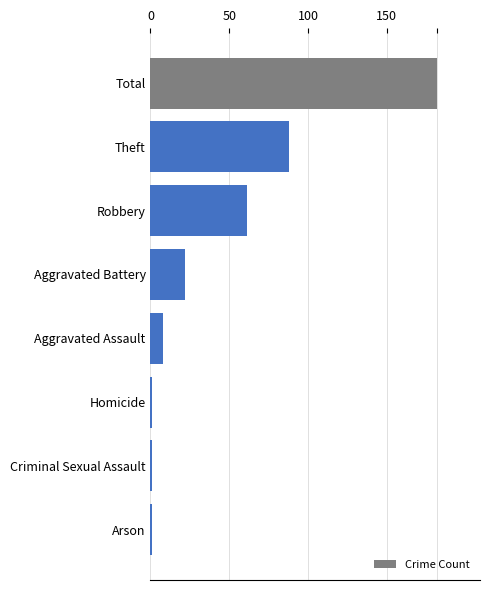

What is the sum of the values at Theft and Robbery?

149